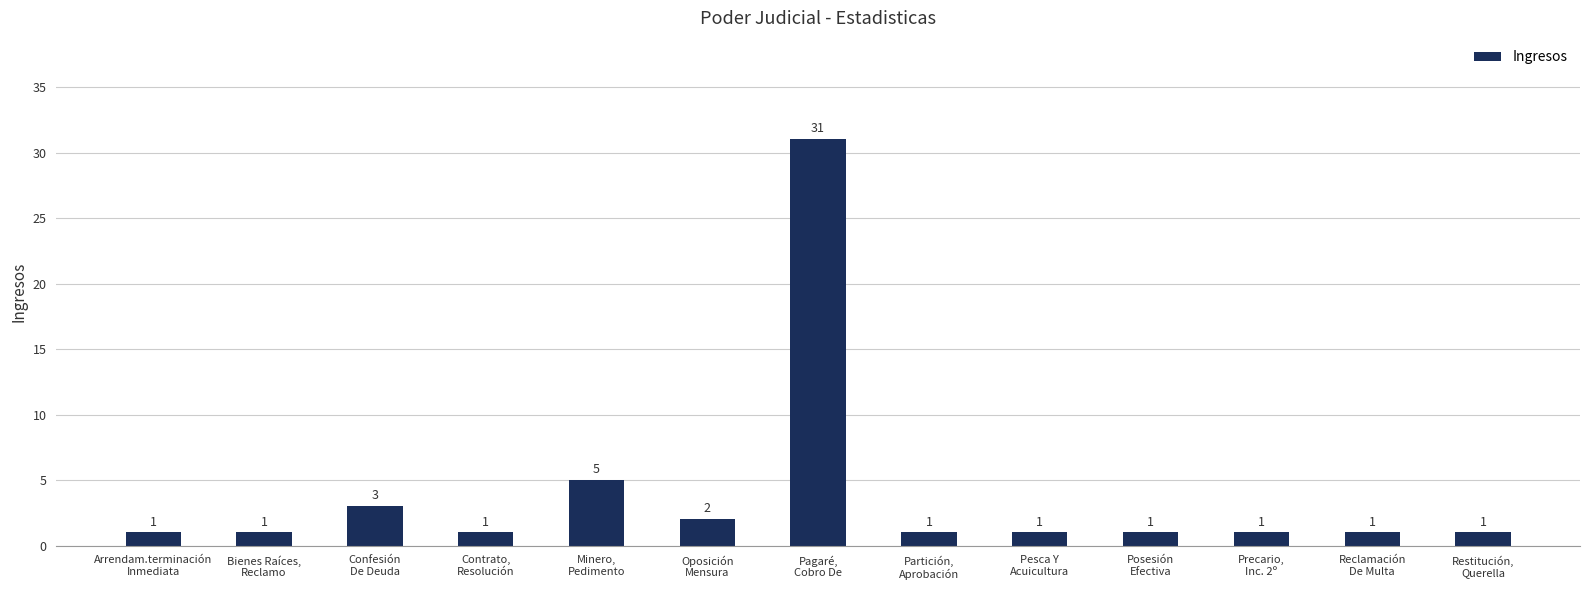

Count the number of values greater than 1.

4